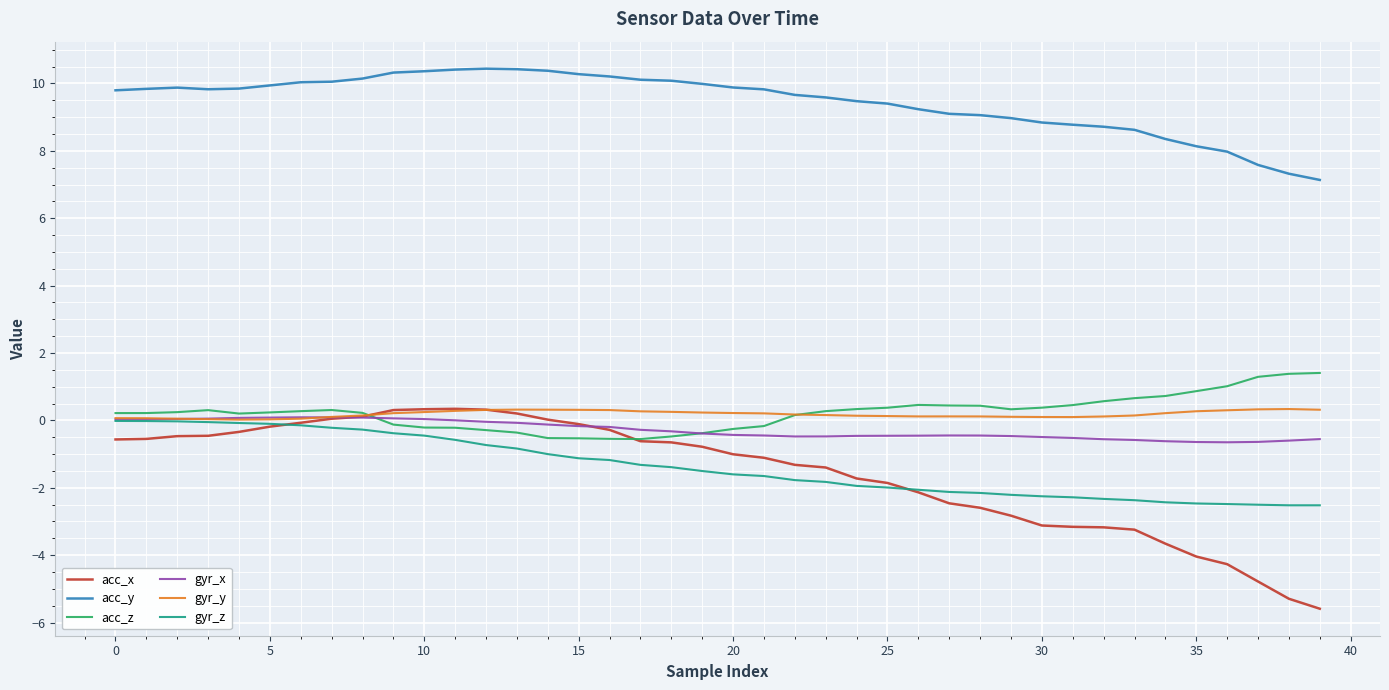

Which series has the widest spread of values?

acc_x